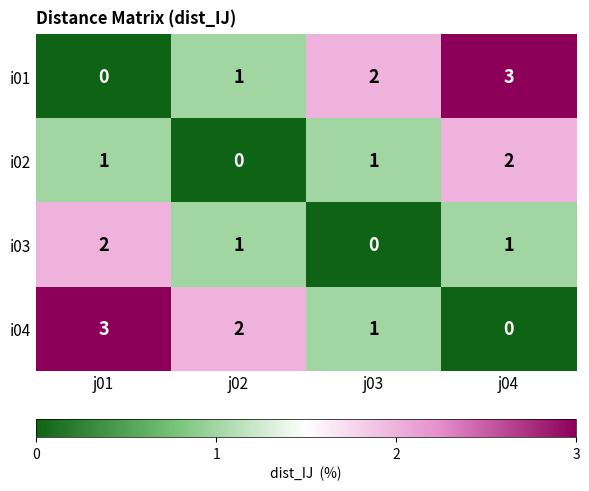

What is the difference between the highest and lowest values at j01?

3